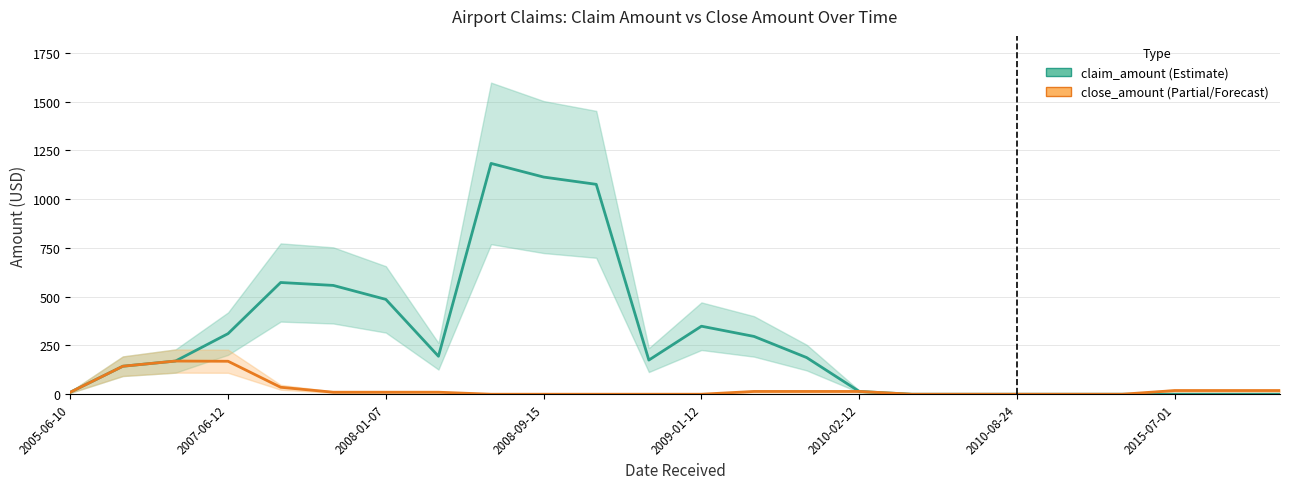

Reading left to right, list all the values displayed in this chart.

claim_amount: 10.2	143.5	170.0	310.6	572.8	557.8	486.1	194.6	1183.3	1113.3	1076.0	175.0	348.7	296.3	187.9	14.3	0.0	0.0	0.0	0.0	0.0	0.0	0.0	0.0
close_amount: 10.2	143.5	170.0	168.9	35.6	10.3	10.3	10.3	0.0	0.0	0.0	0.0	0.0	14.3	14.3	14.3	0.0	0.0	0.0	0.0	0.0	18.8	18.8	18.8